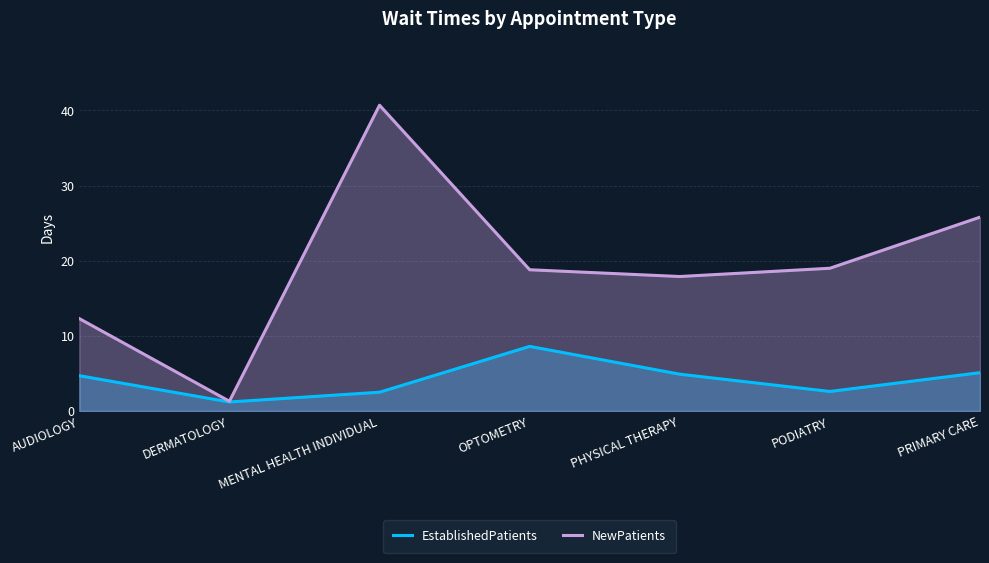

Which series has the largest total across all categories?

NewPatients